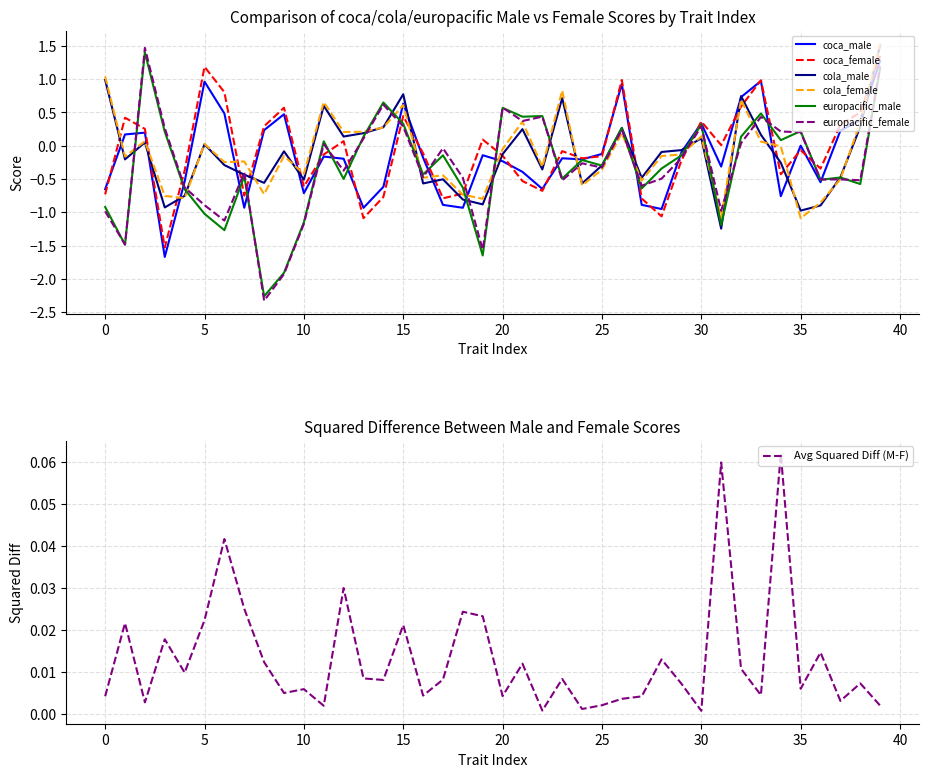

How many lines are shown in the chart?

6